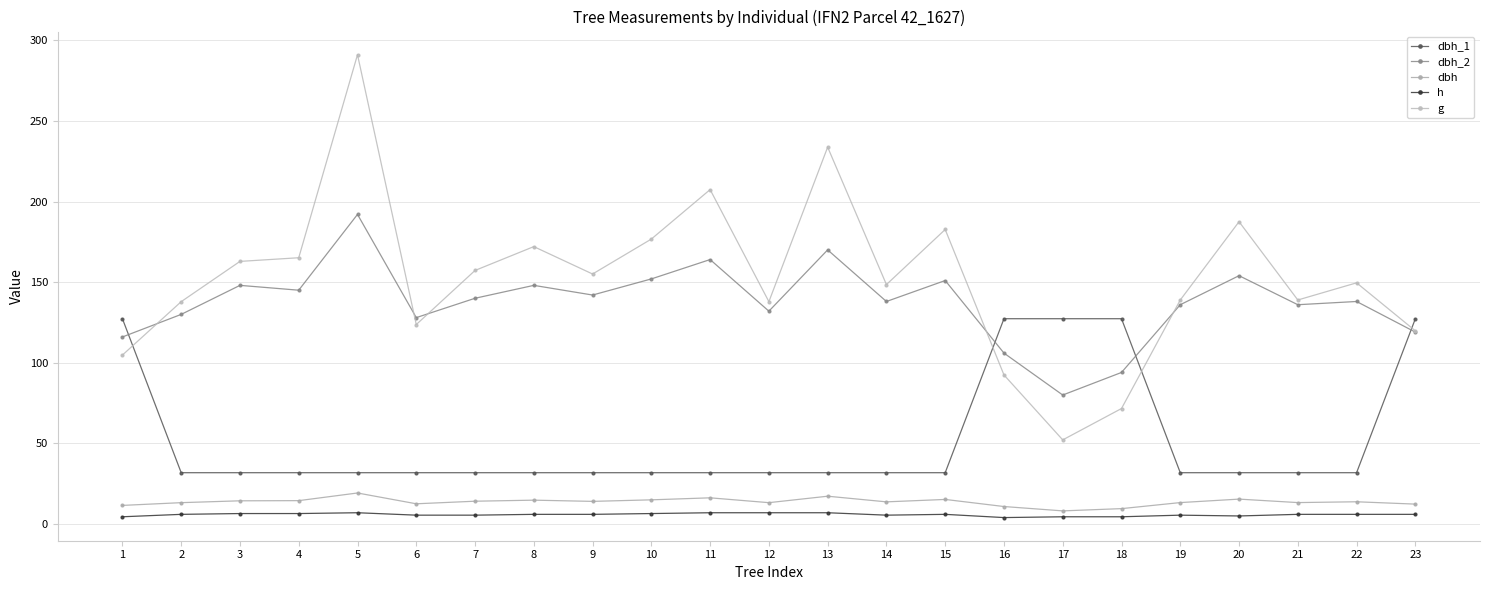

The value of dbh_2 at 6 is 128.0. True or false?

True